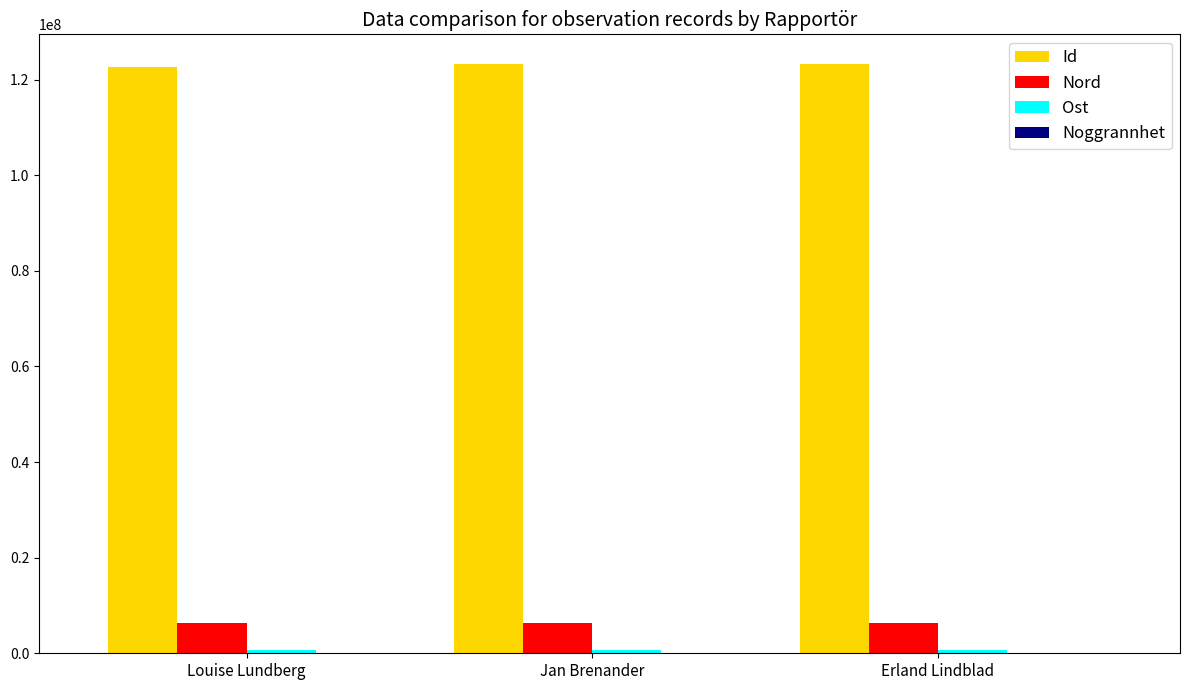

True or false: Nord has a value of 6375469 at Louise Lundberg.

True